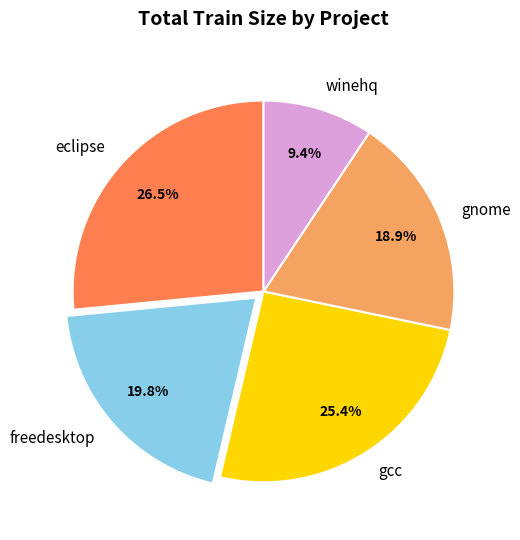

True or false: eclipse accounts for 14% of the total.

False